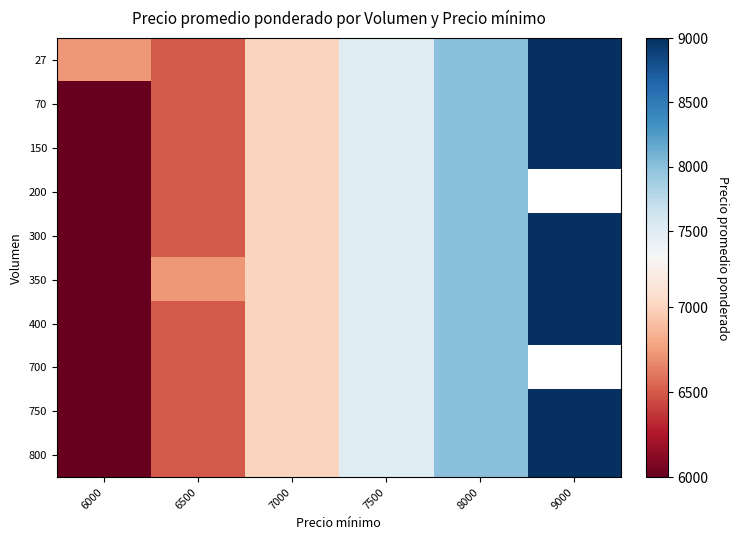

True or false: 750 has a value of 3590.7 at 7500.

False